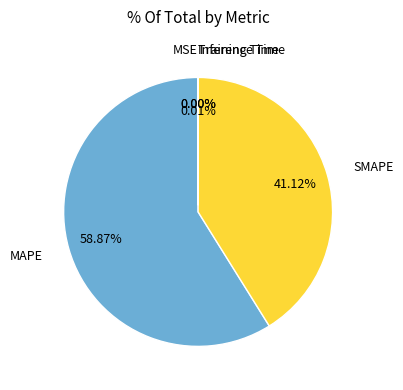

To the nearest percent, what is the difference between the largest and smallest slice percentages?

59%